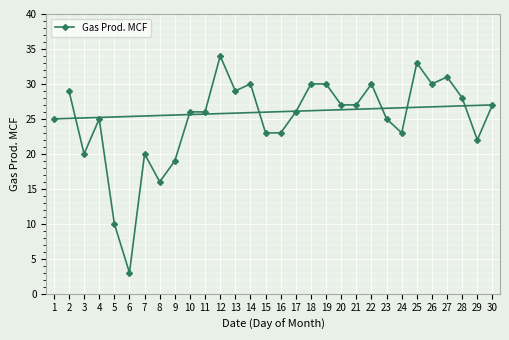

True or false: there are more than 1 points higher than both neighbors.

True